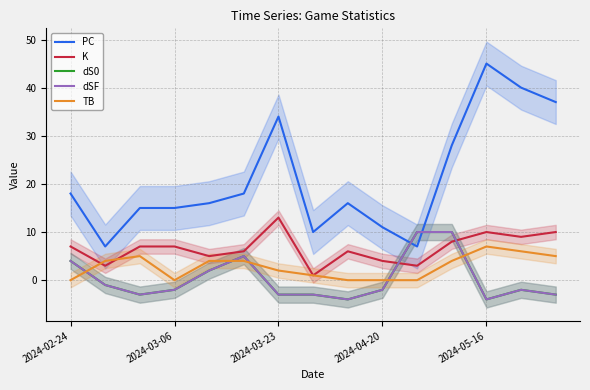

At 2024-03-06, list the series in order from largest to smallest.

PC, K, TB, dS0, dSF